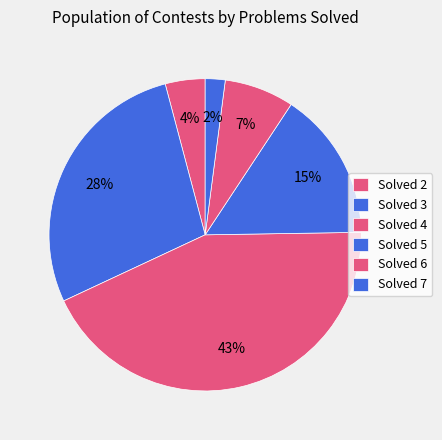

How many segments does this pie chart have?

6